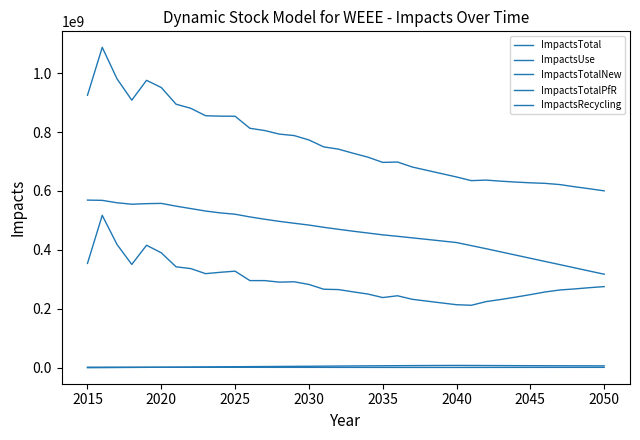

What is the value of the ImpactsUse point at the 11th from the left?

521083654.2